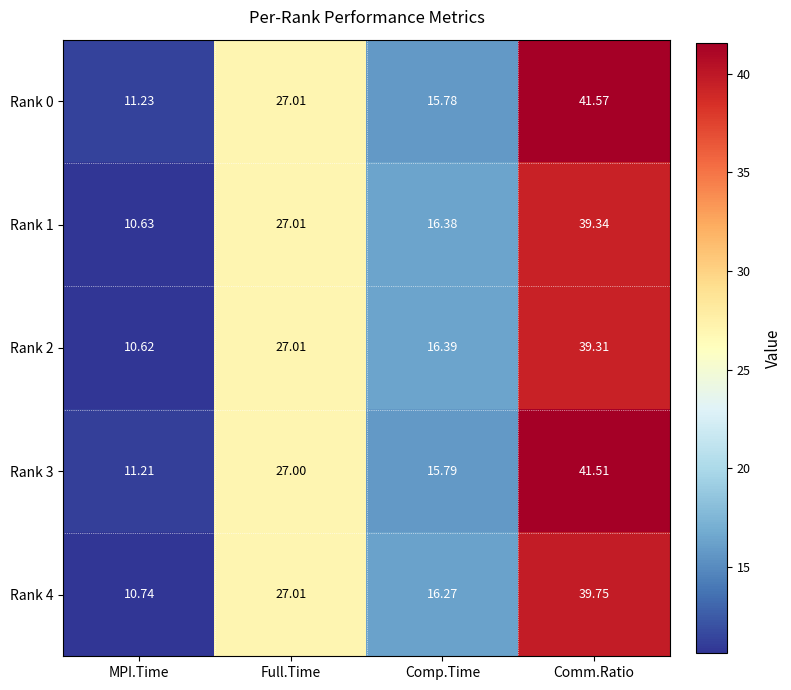

Rank the categories by Rank 1 value from highest to lowest.

Comm.Ratio, Full.Time, Comp.Time, MPI.Time